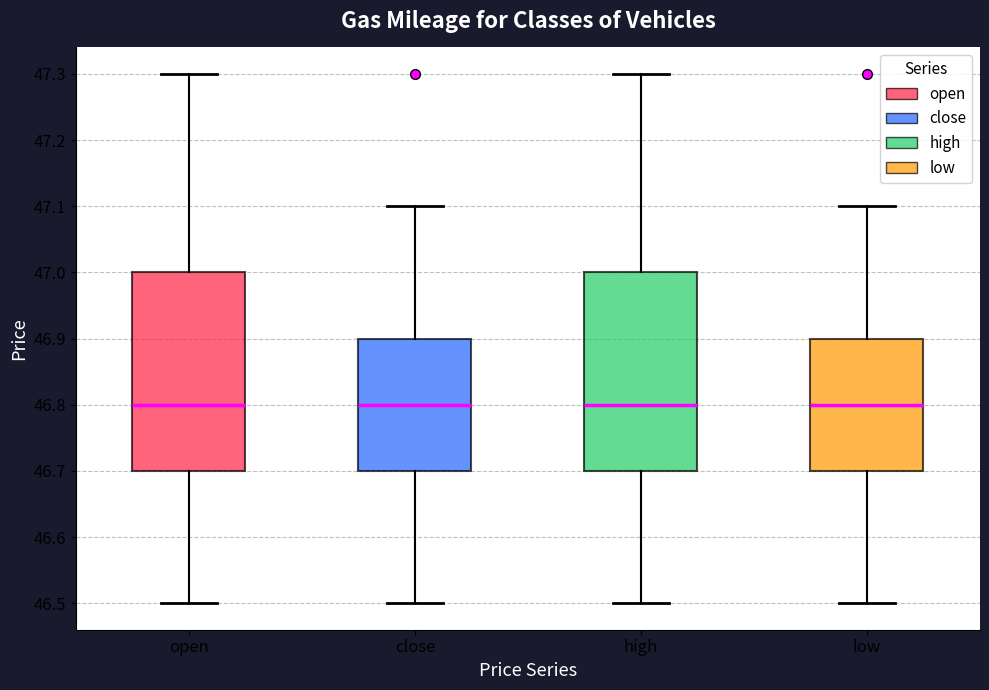

Reading left to right, transcribe this box plot: for each box, give where its median line is, the range the box spans, and where its two whiskers end, as read against the y-axis. The values are not printed on the chart, so give them approximately, as read against the axis.

open: median 46.8, box 46.7 to 47.0, whiskers 46.5 to 47.3
close: median 46.8, box 46.7 to 46.9, whiskers 46.5 to 47.1
high: median 46.8, box 46.7 to 47.0, whiskers 46.5 to 47.3
low: median 46.8, box 46.7 to 46.9, whiskers 46.5 to 47.1